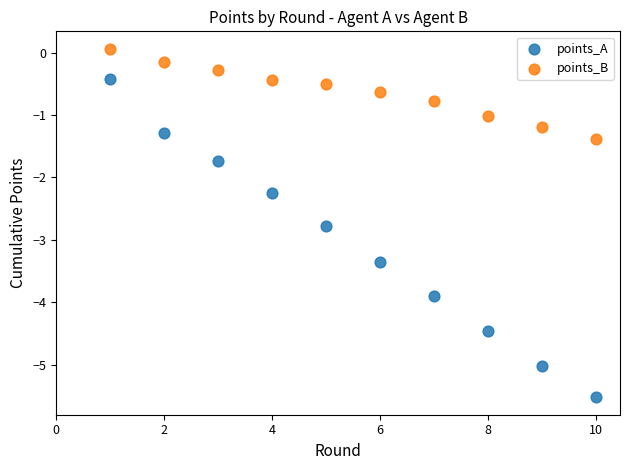

Which series has the widest spread of Y values?

points_A